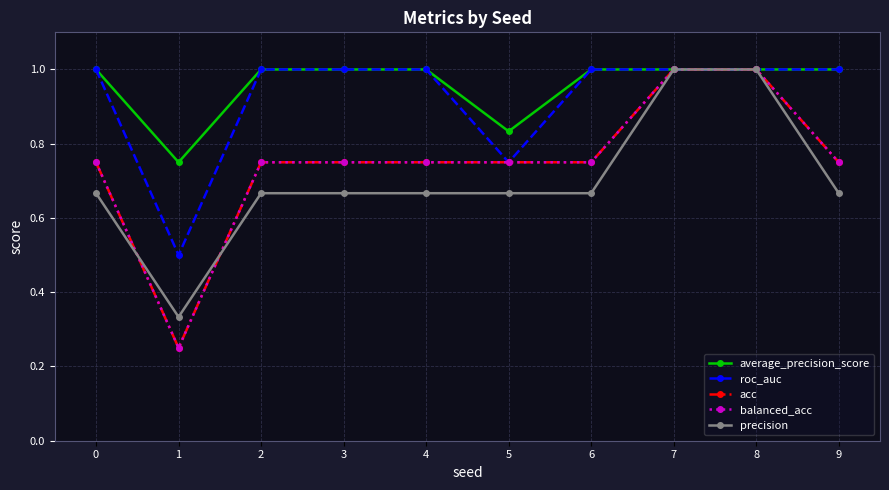

What is the highest value of the roc_auc series?

1.0